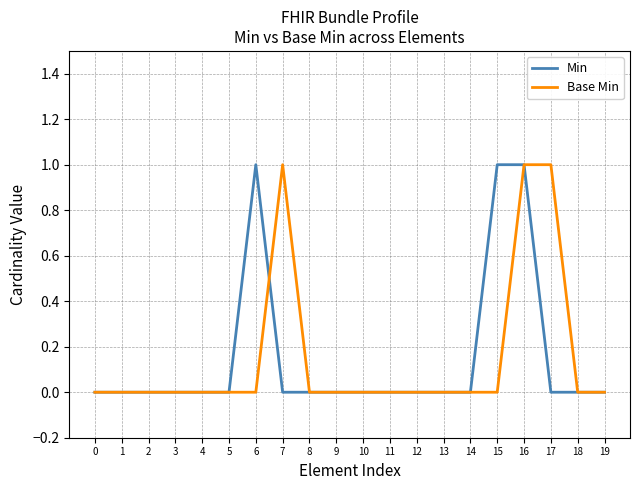

At which category is the sum across all series the highest?

16